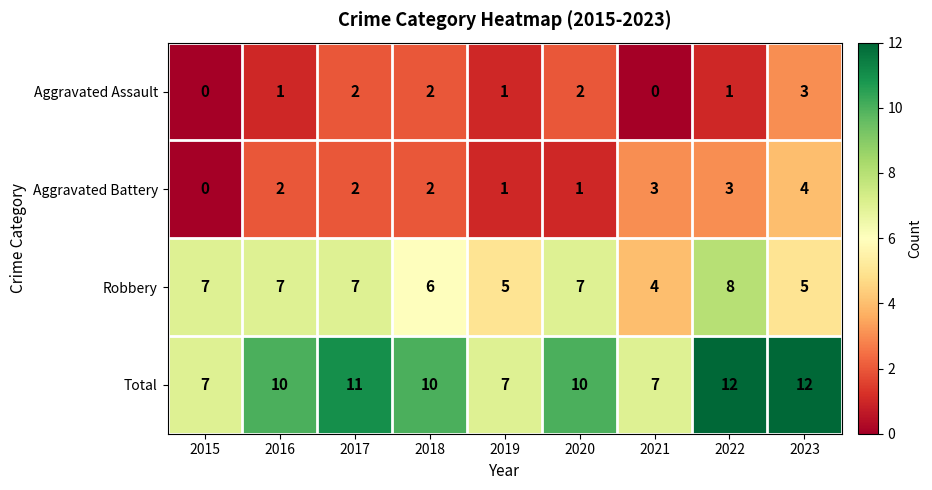

How many values in the Robbery series are below 7?

4